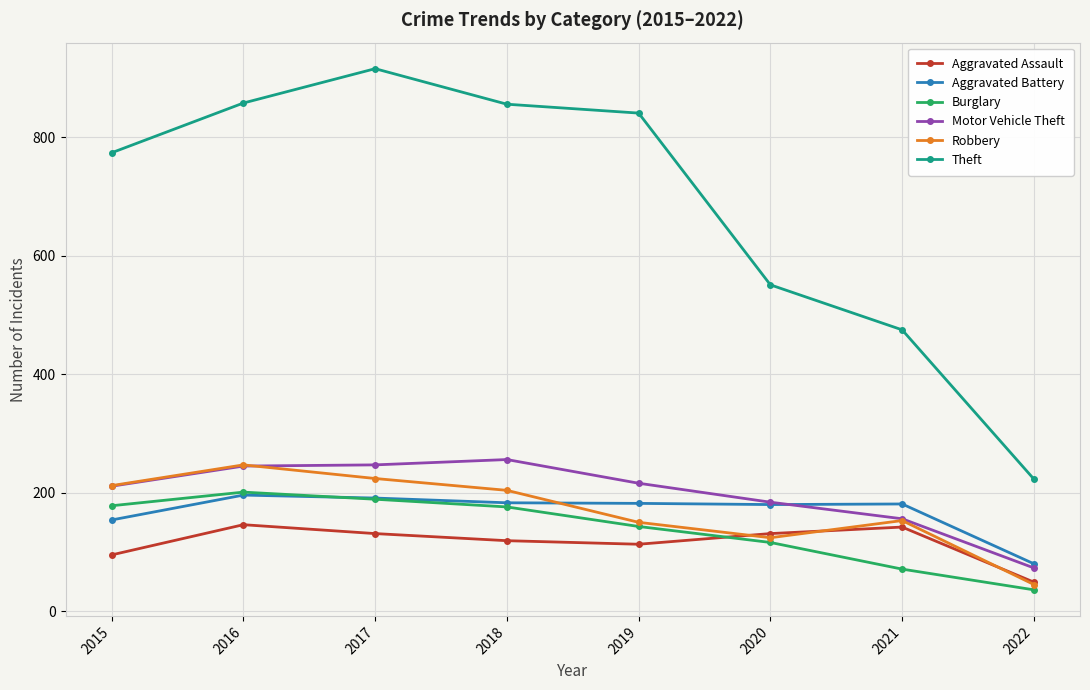

What is the difference between the maximum and minimum values in the Burglary series?

165